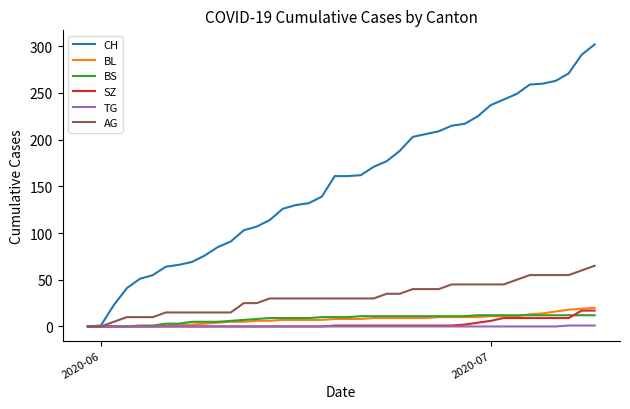

Which series has the largest total across all categories?

CH